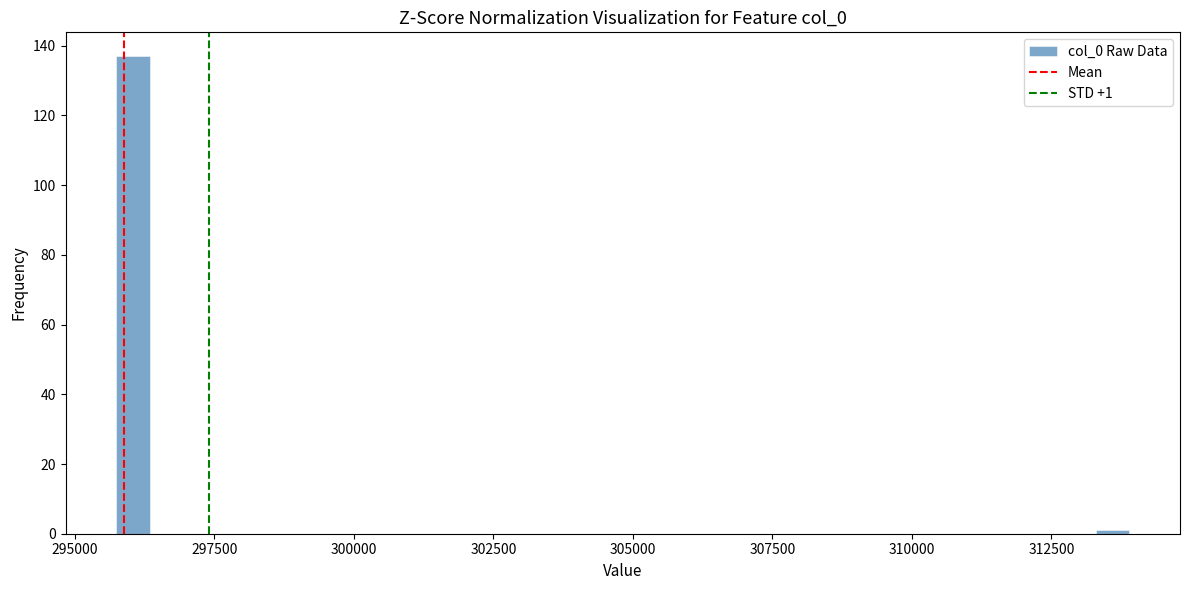

Read against the x-axis, roughly where is the centre of the tallest bar?

296000